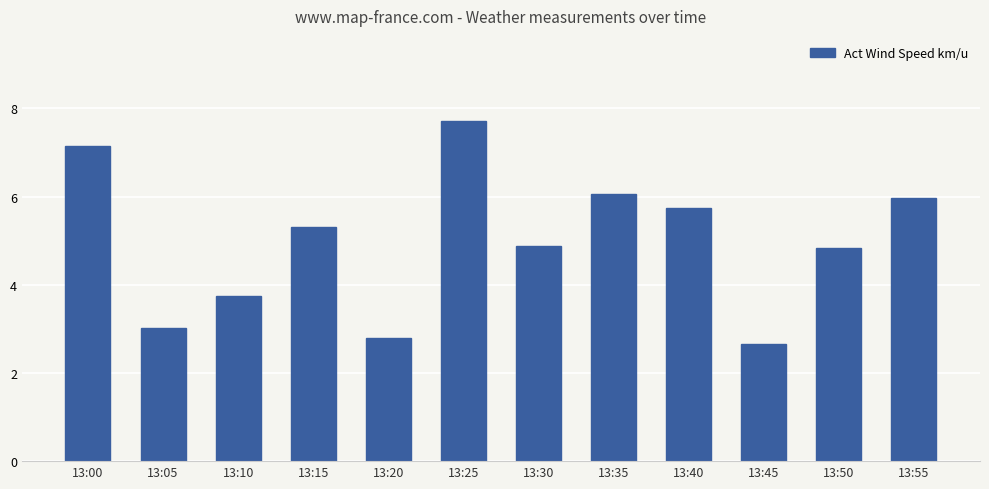

What is the change in value from 13:10 to 13:55?

+2.2